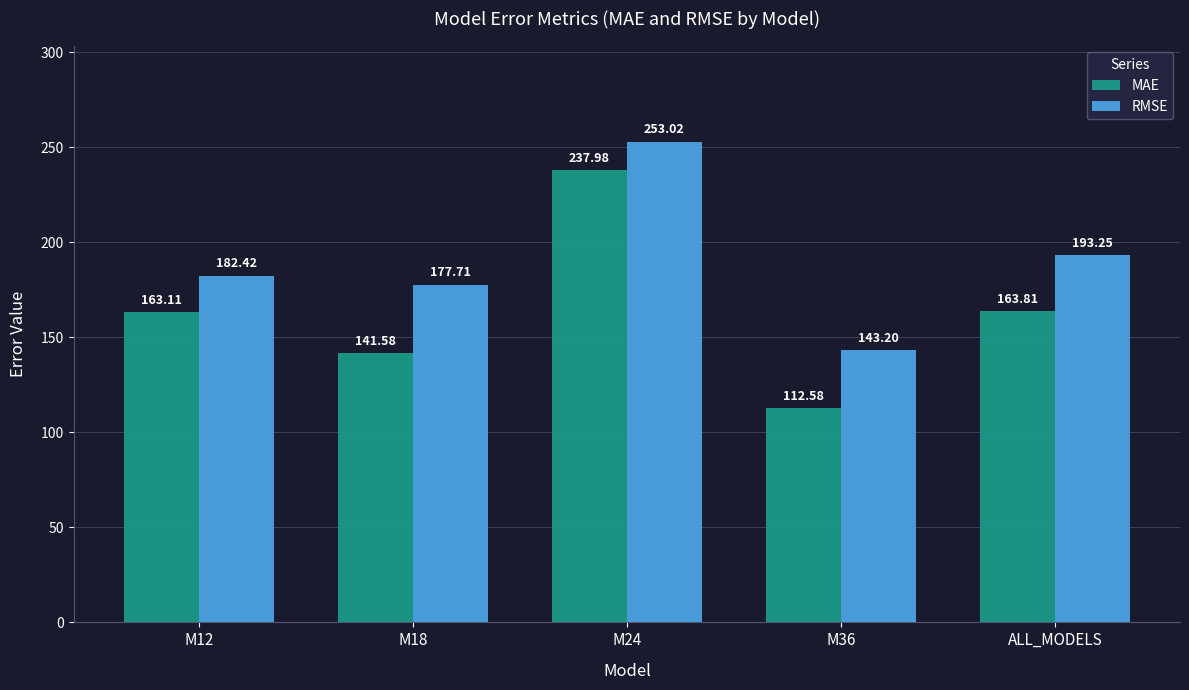

What value does the MAE series have at ALL_MODELS?

163.8